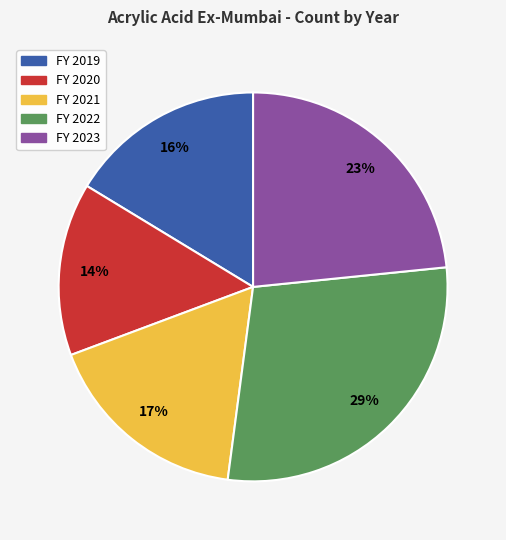

To the nearest percent, what portion does FY 2021 represent?

17%